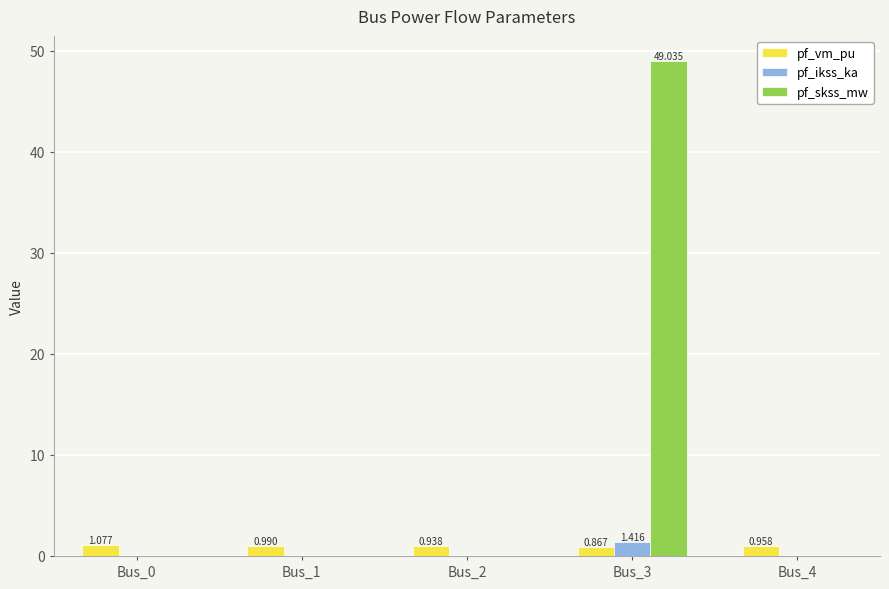

Which series has the largest range (max minus min)?

pf_skss_mw